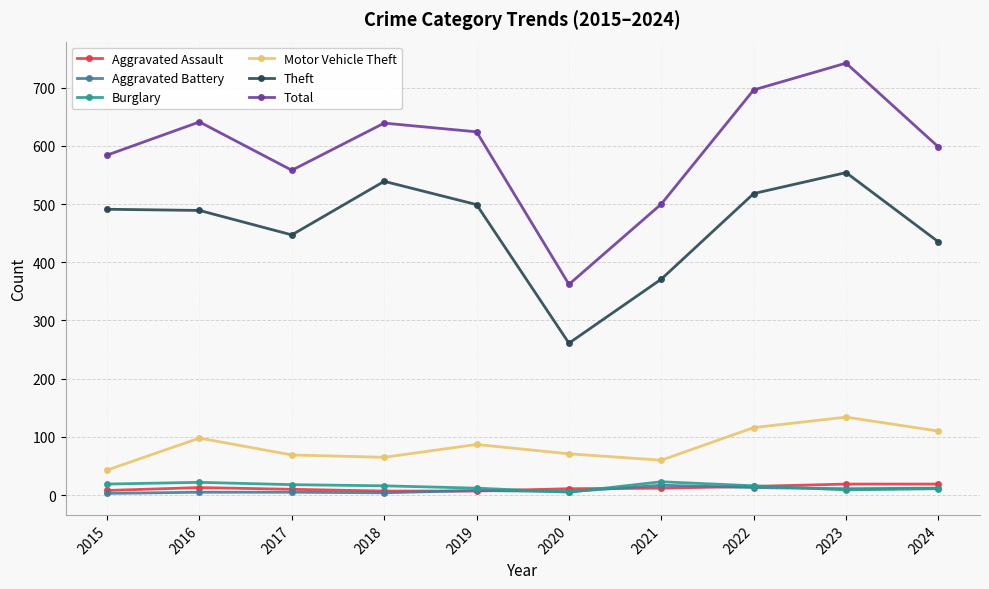

True or false: Motor Vehicle Theft has a value of 98 at 2017.

False